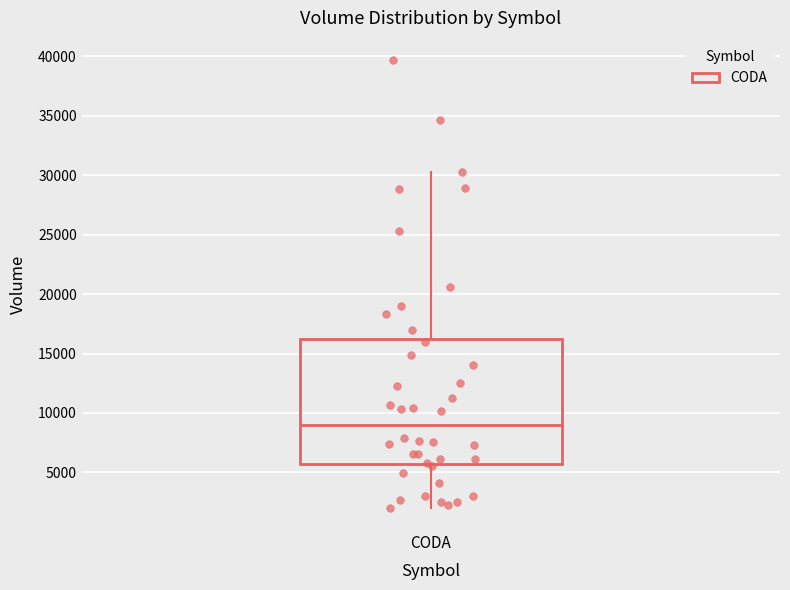

Transcribe this box plot: give where the median line is, the range the box spans, and where the two whiskers end, as read against the y-axis. The values are not printed on the chart, so give them approximately, as read against the axis.

median 9000, box 5500 to 16000, whiskers 2000 to 30000